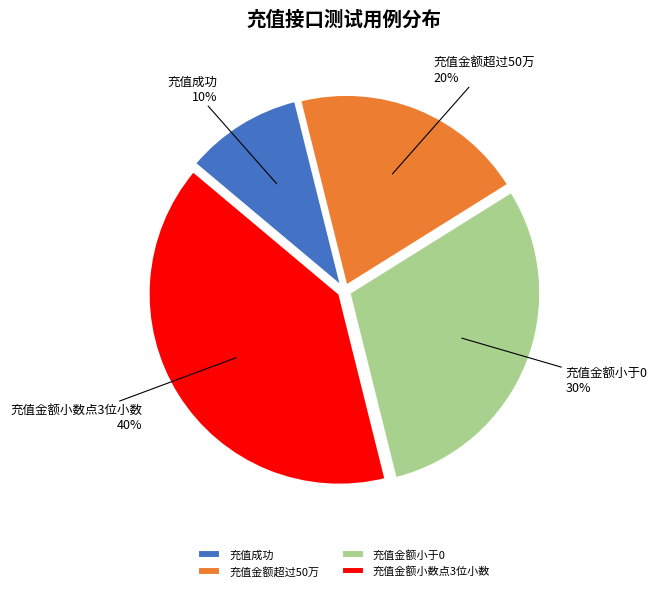

To the nearest percent, what is the average slice percentage?

25%